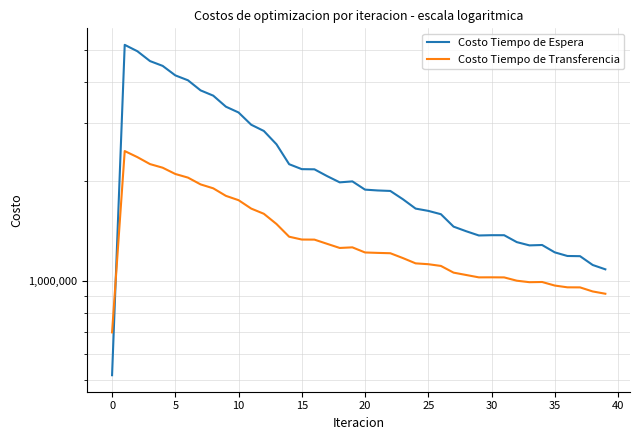

At 5, list the series in order from smallest to largest.

Costo Tiempo de Transferencia, Costo Tiempo de Espera